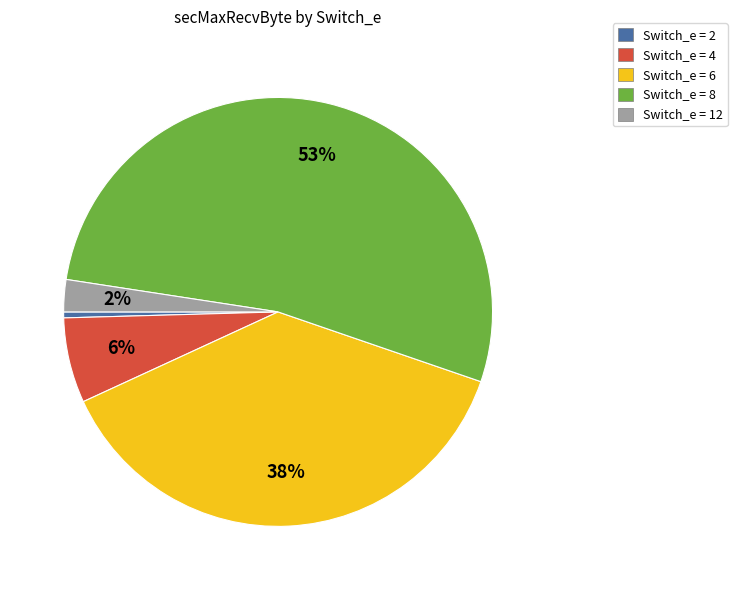

The Switch_e = 8 slice represents 53% of the pie. True or false?

True